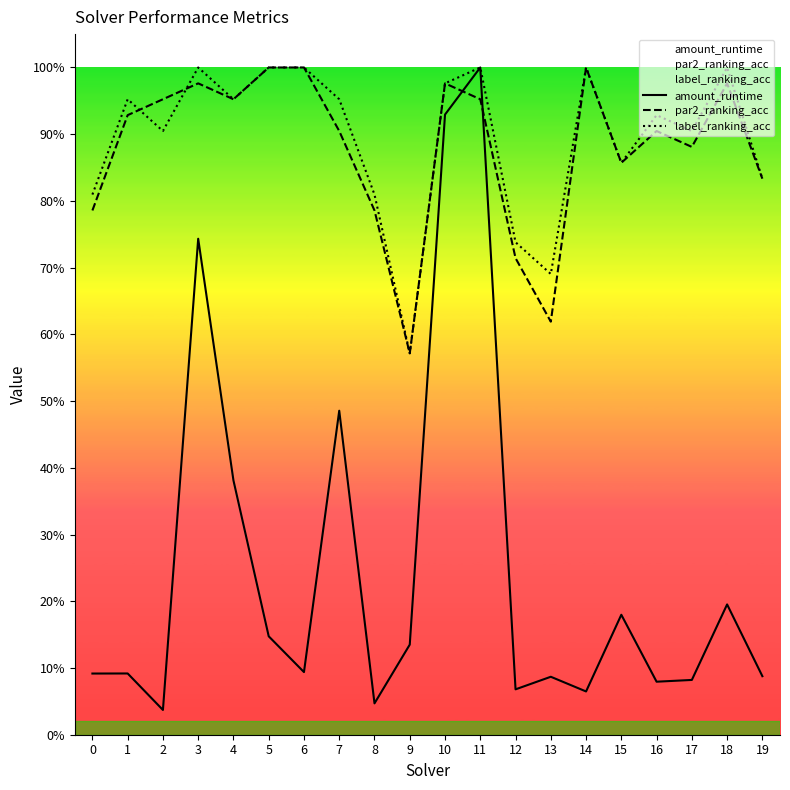

Rank the series at 6 from lowest to highest value.

amount_runtime, par2_ranking_acc, label_ranking_acc